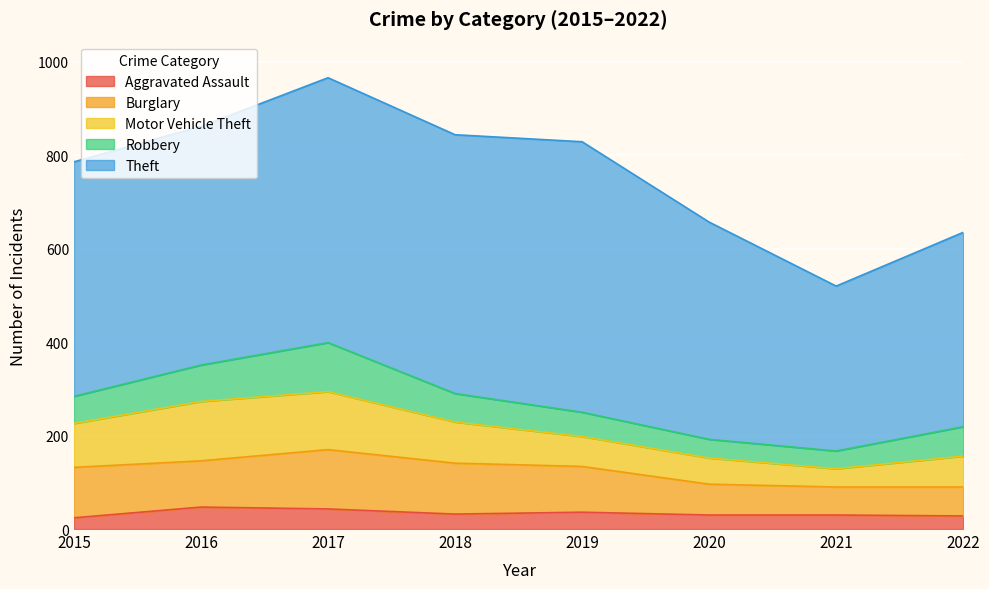

What is the difference between the Motor Vehicle Theft values at 2021 and 2022?

27